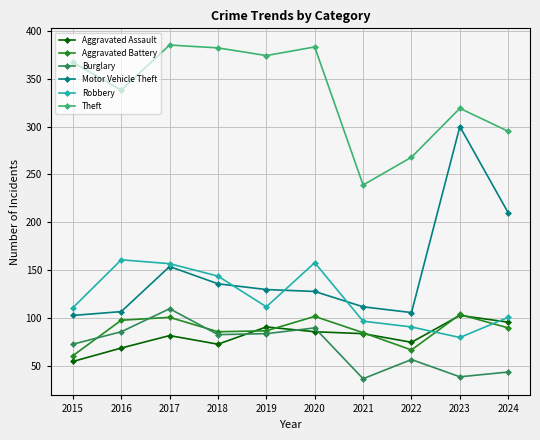

What is the difference between the second highest and minimum values in the Aggravated Assault series?

41